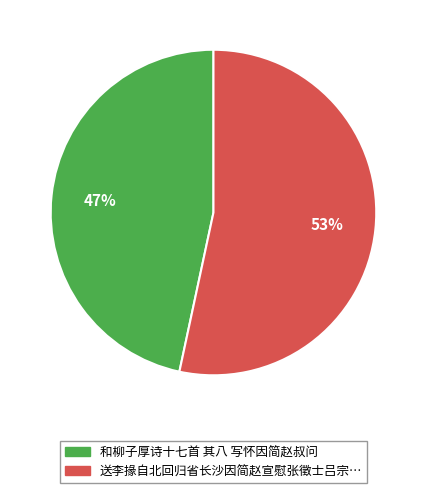

To the nearest percent, what is the average slice percentage?

50%